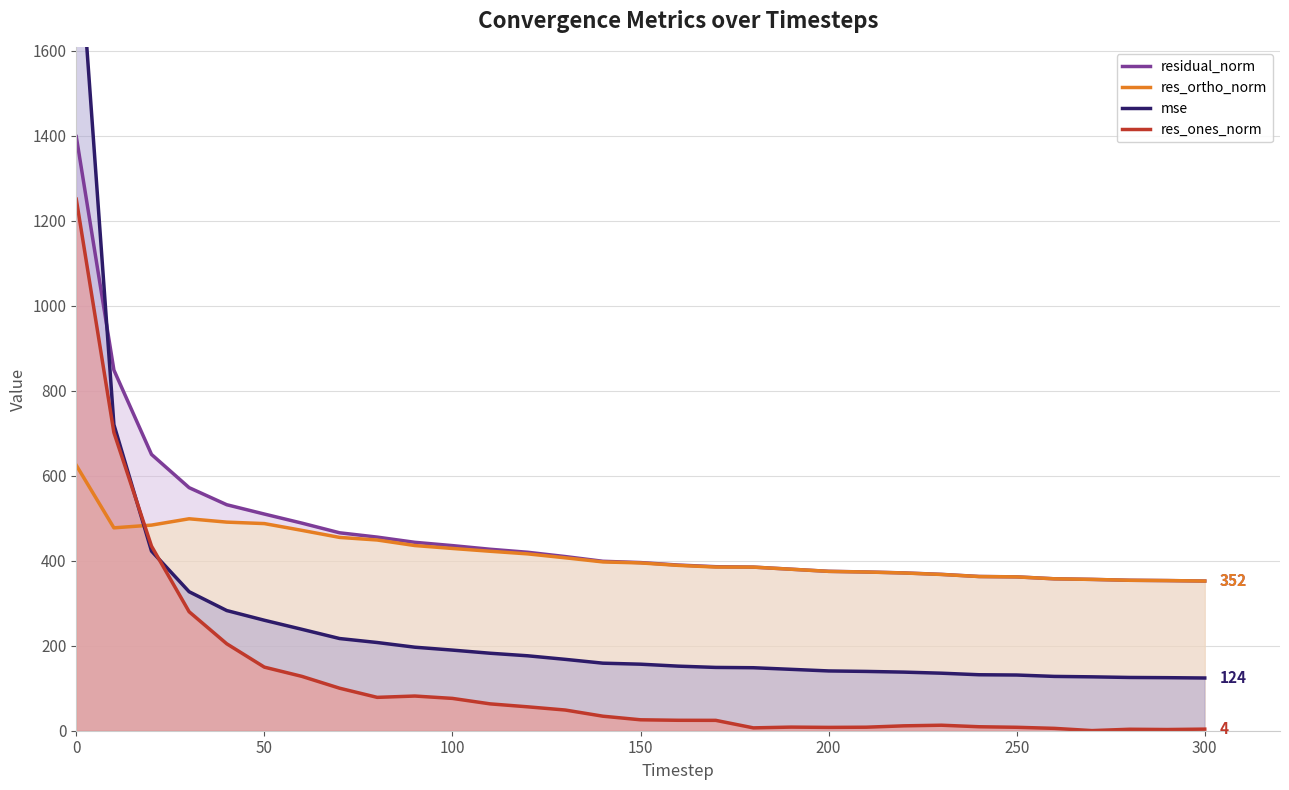

What is the minimum value for residual_norm?

352.2